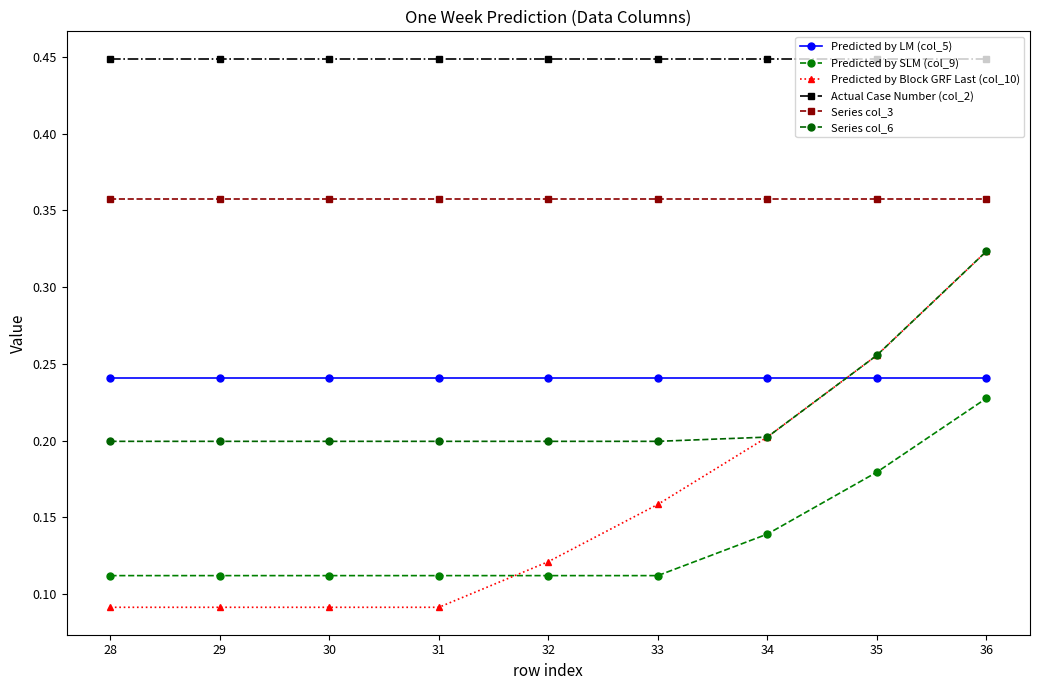

Count the number of data series in this chart.

6